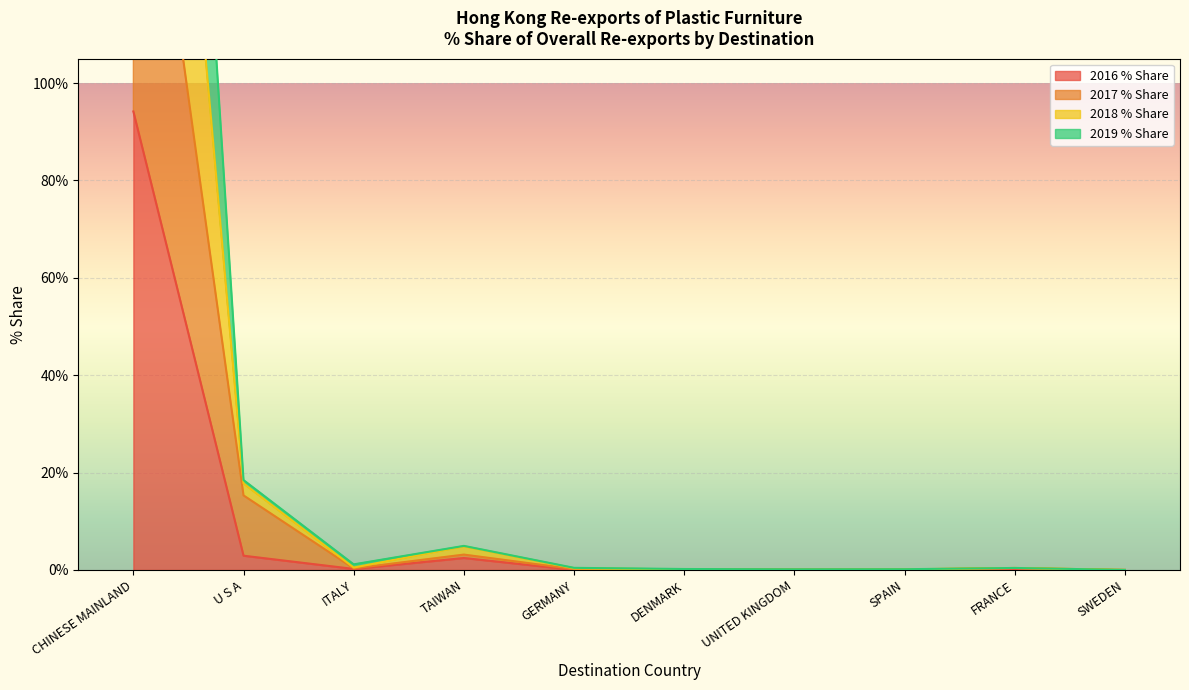

Rank the series by their maximum value, from highest to lowest.

2018 % Share, 2019 % Share, 2017 % Share, 2016 % Share